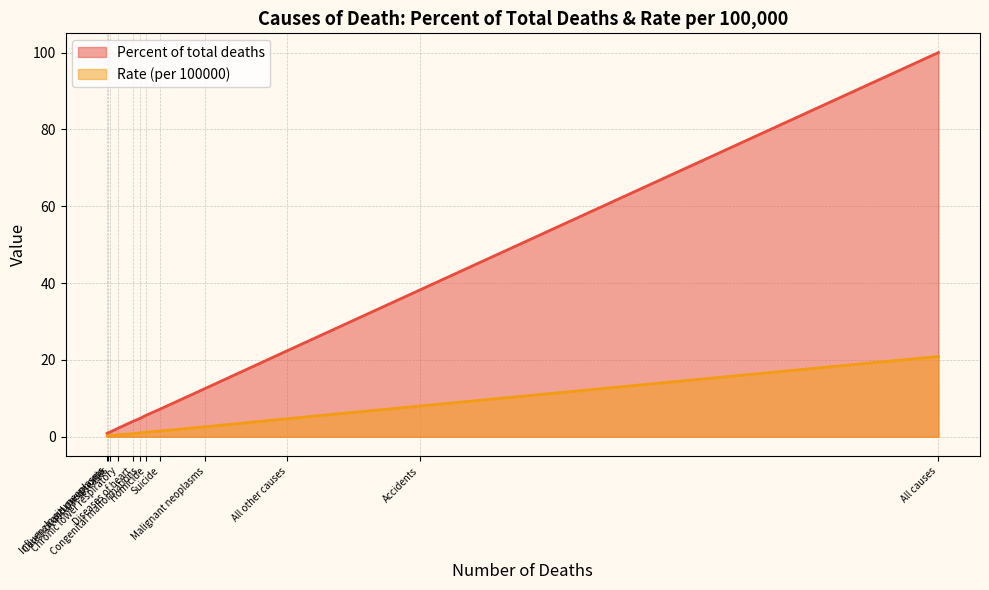

What is the greatest value displayed?

100.0